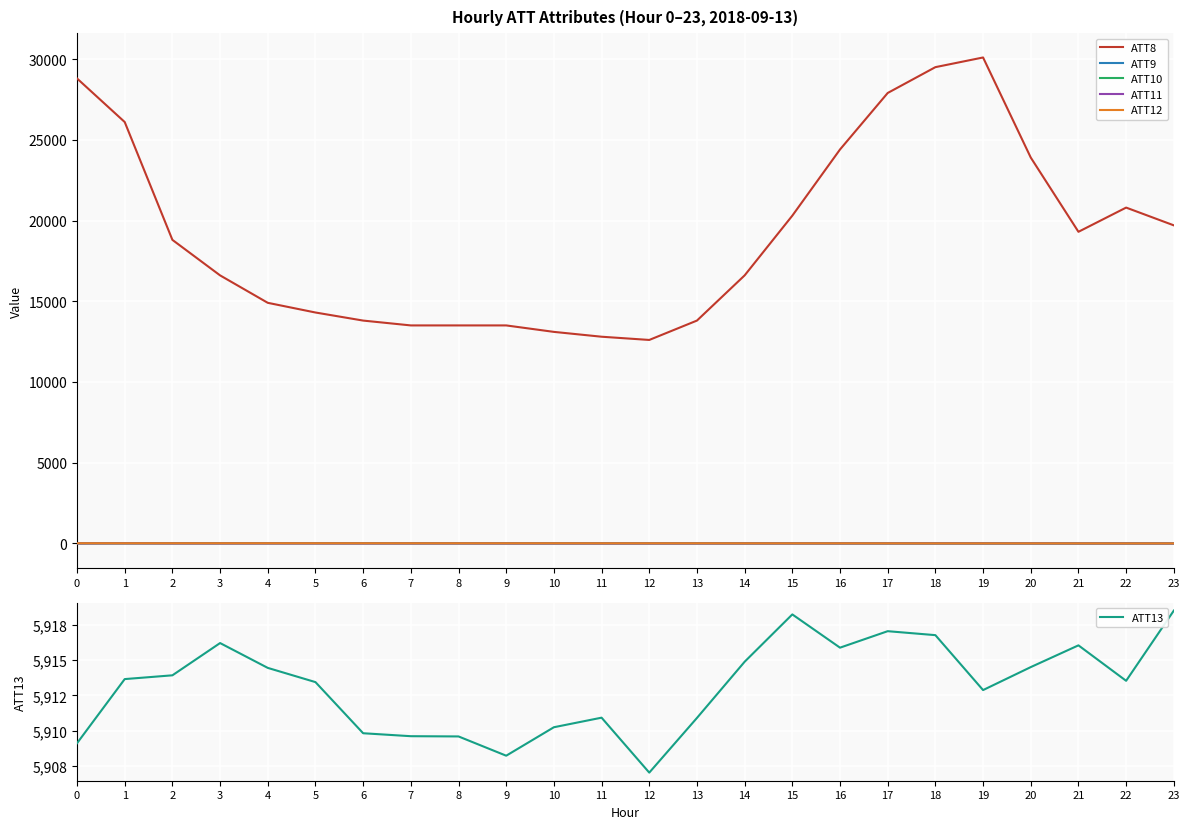

The value of ATT11 at 16 is -7.1. True or false?

True